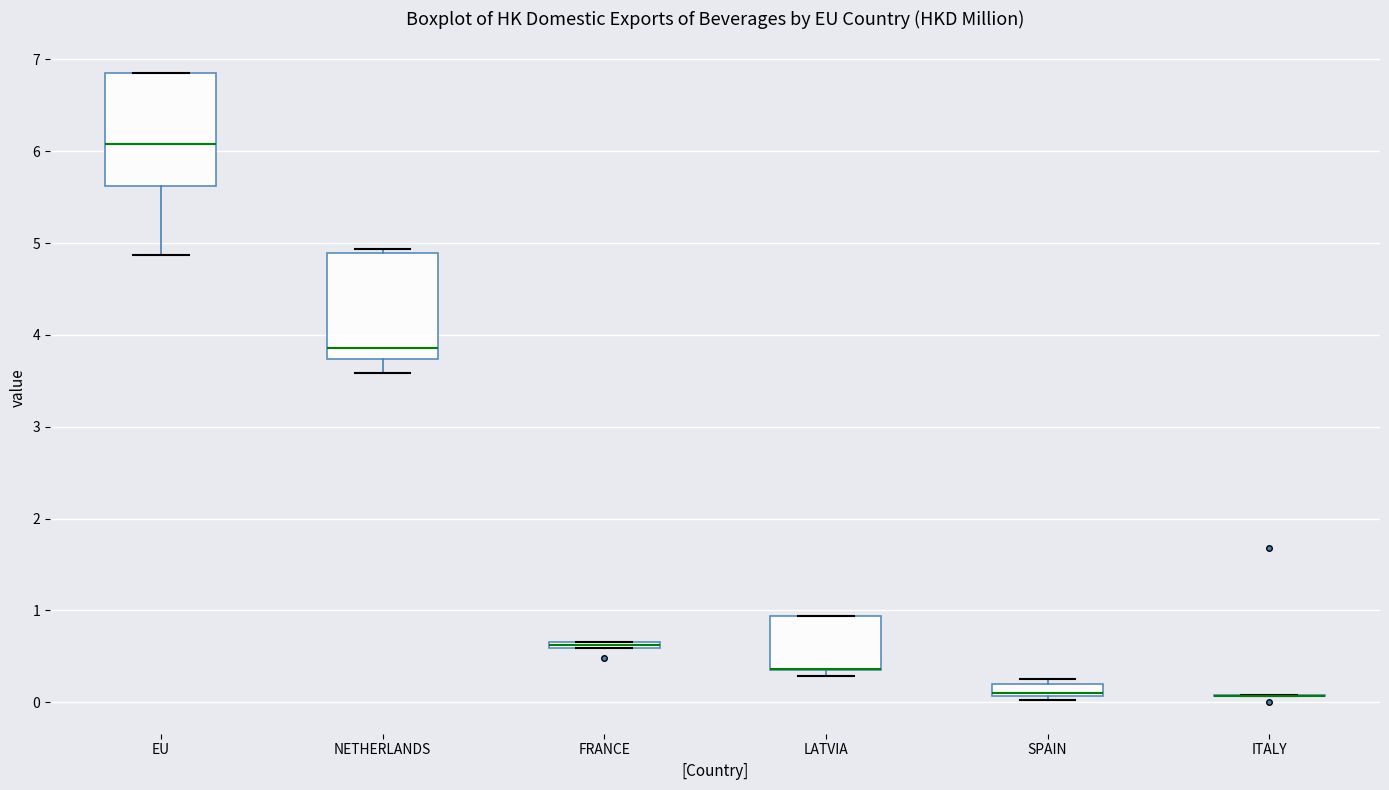

Where is the upper edge of the box for FRANCE on the y-axis? The values are not printed on the chart, so give them approximately, as read against the axis.

0.7